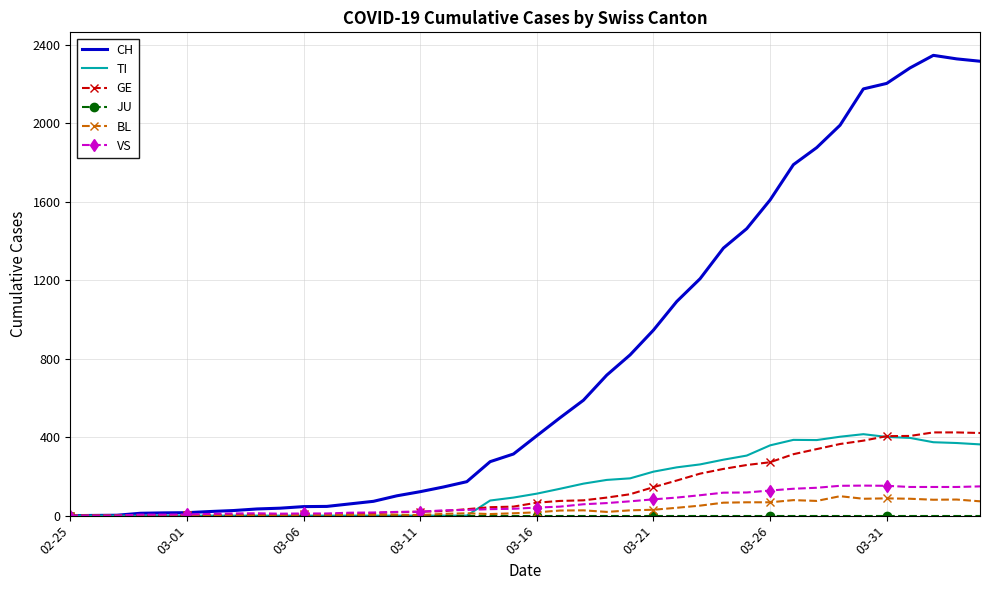

Which series has the largest total across all categories?

CH